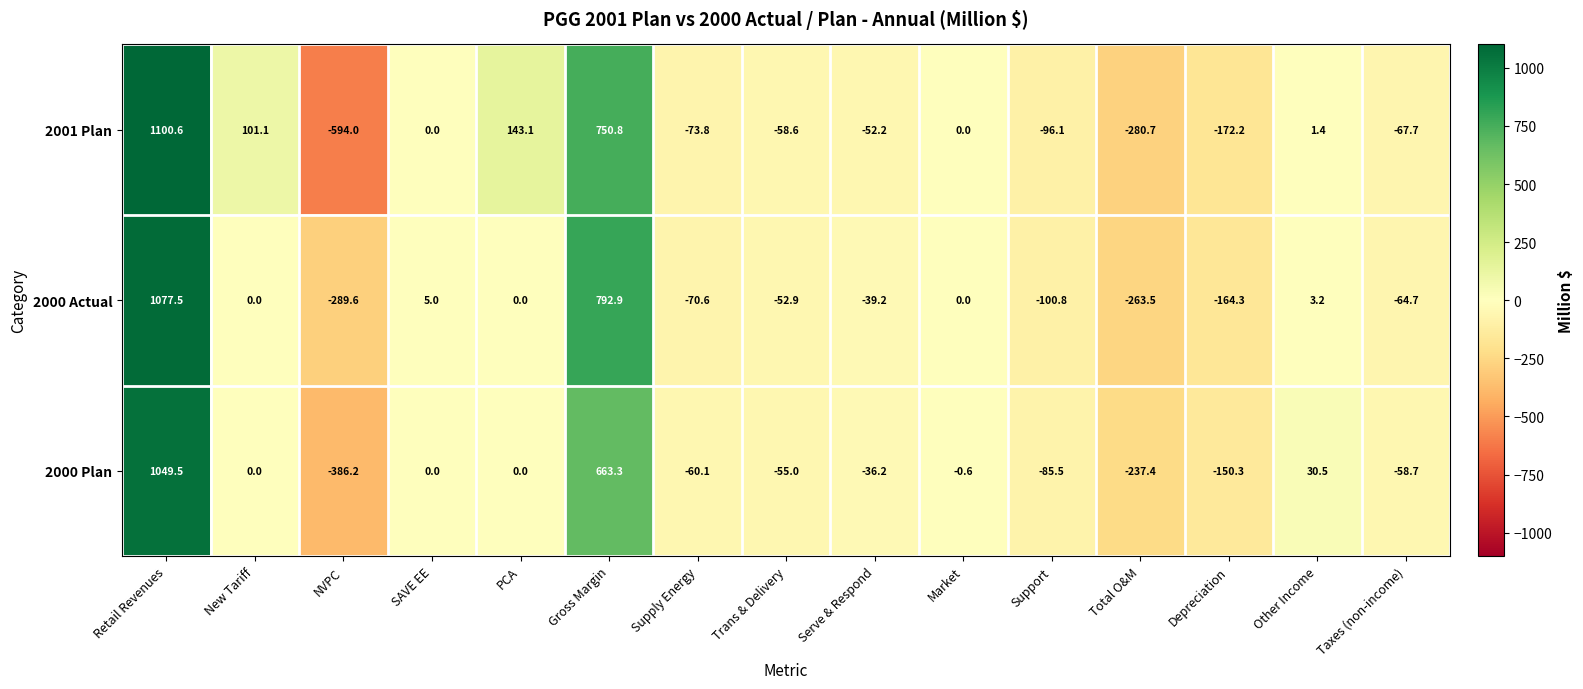

At which category is the sum across all series the highest?

Retail Revenues